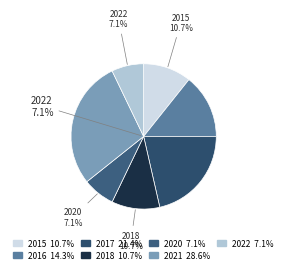

What percentage do 2022 and 2016 together represent?

21.4%